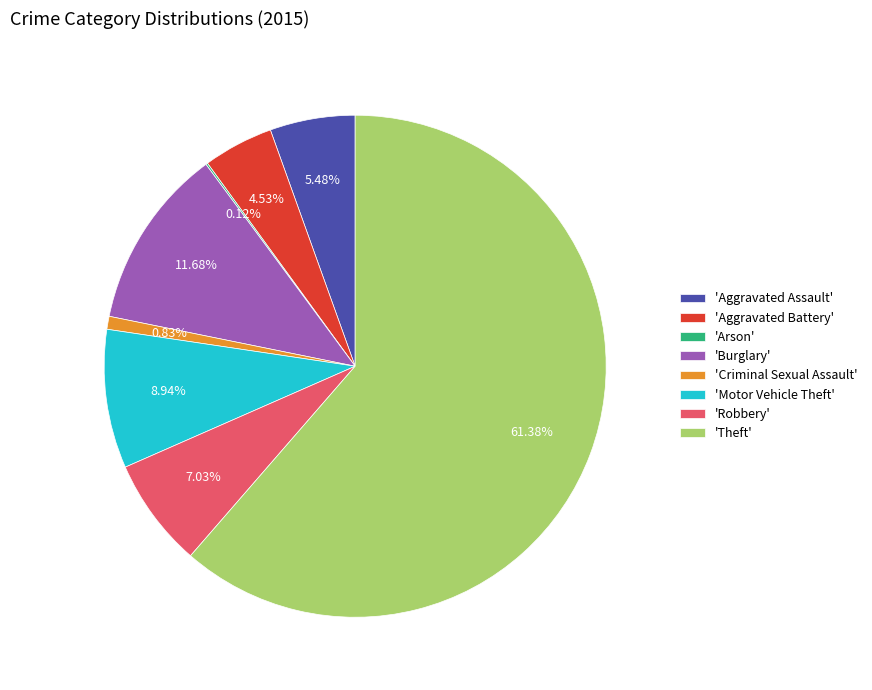

Which slice is the largest?

'Theft'